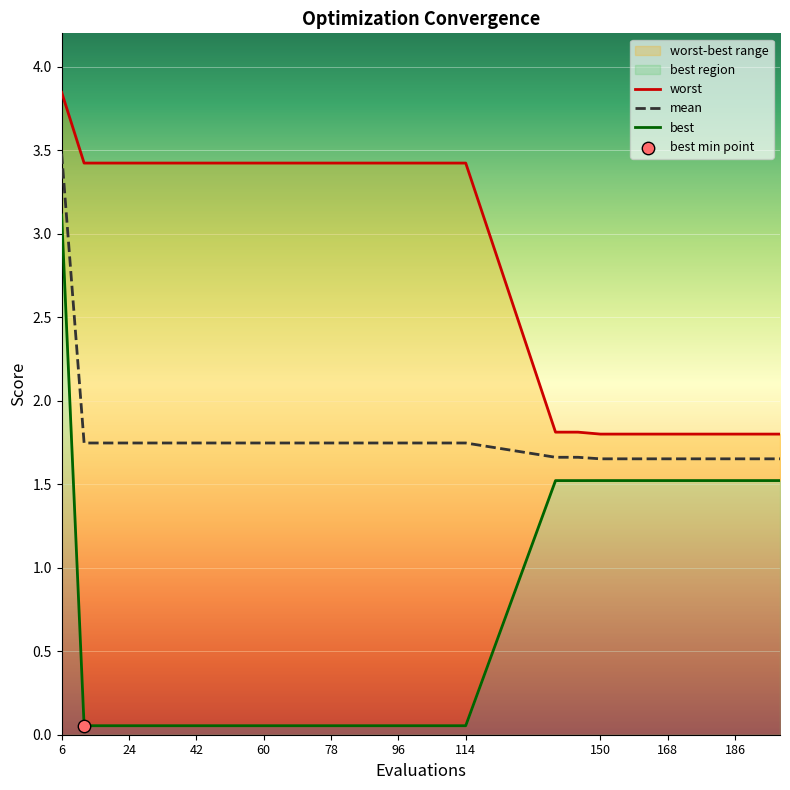

What is the total value across all series at 18?

5.2